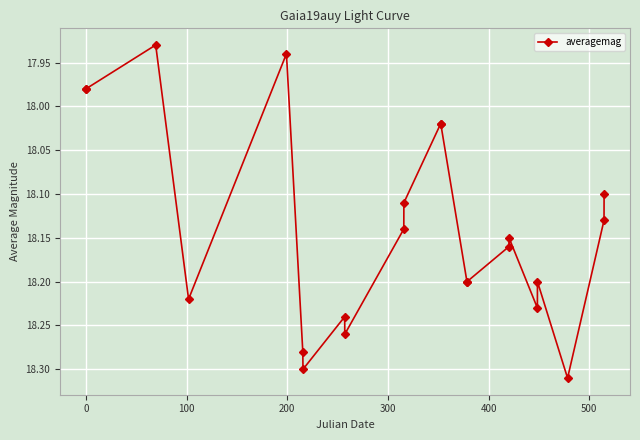

True or false: the data has more than 2 interior local peaks.

True